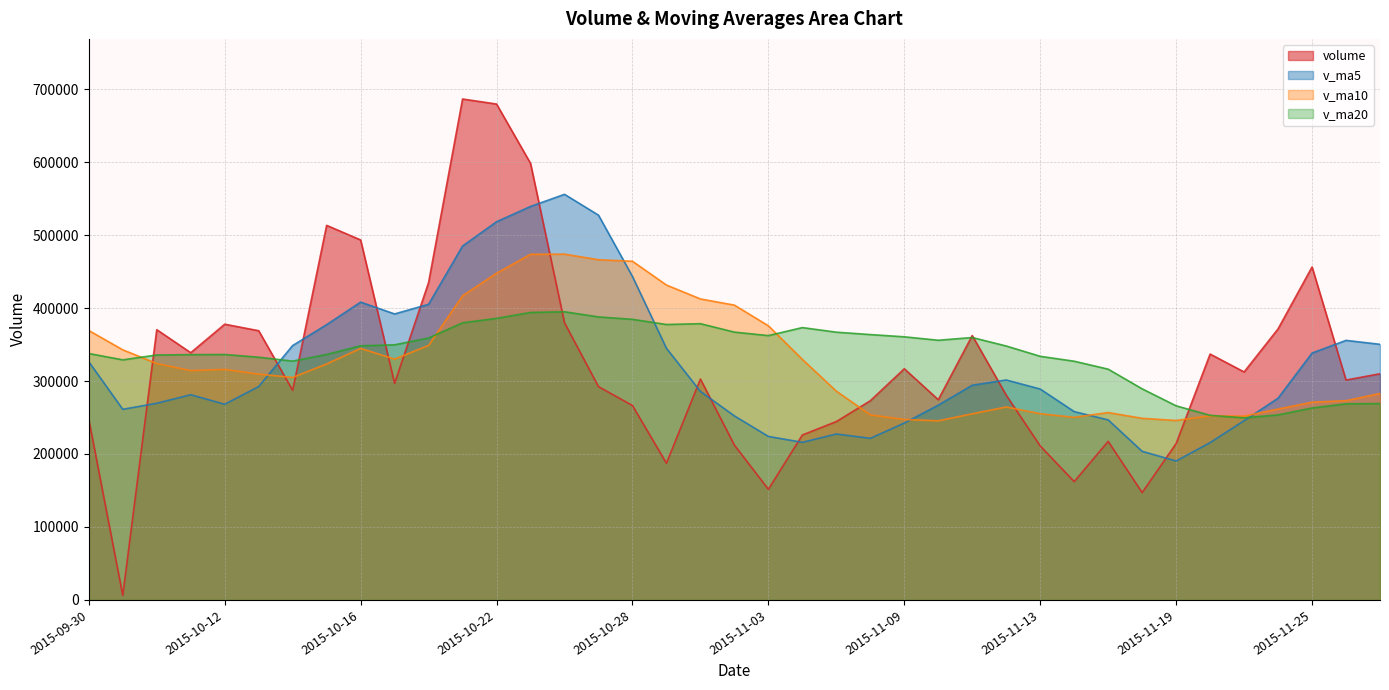

What is the minimum value for v_ma20?

249582.4